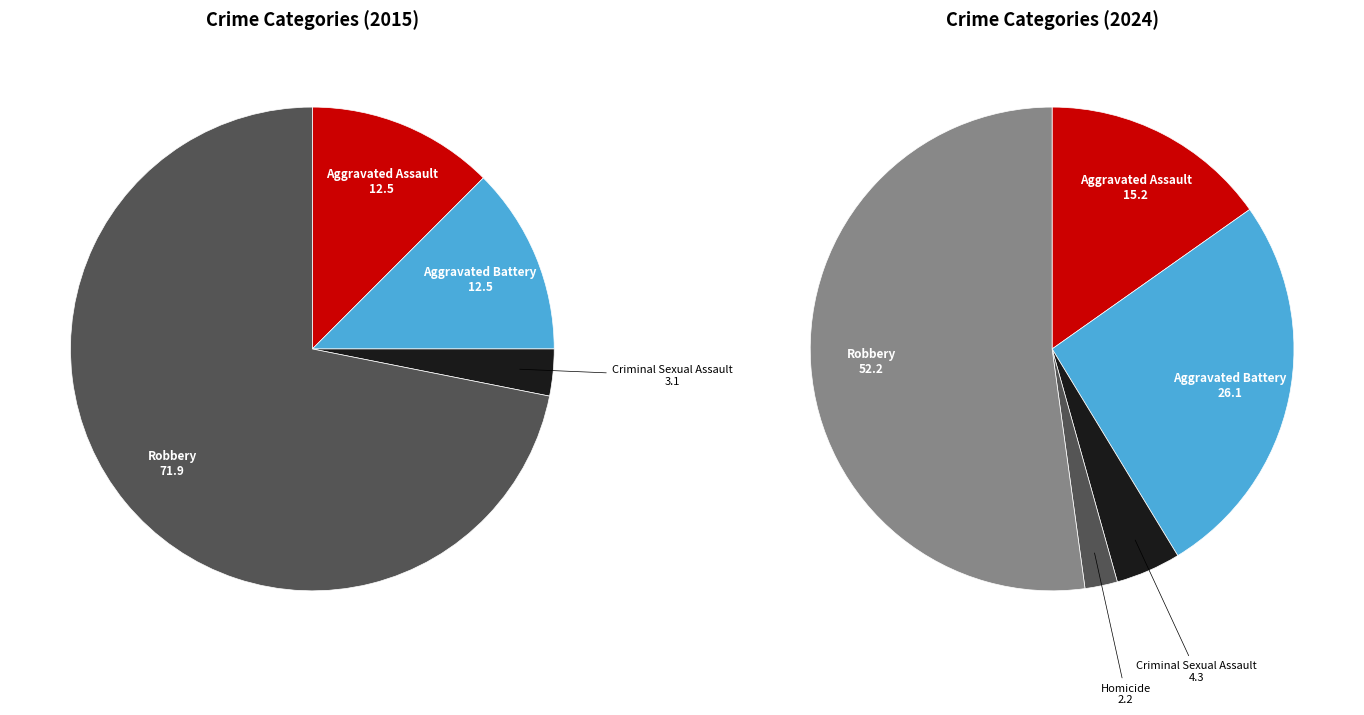

How many segments does this pie chart have?

5